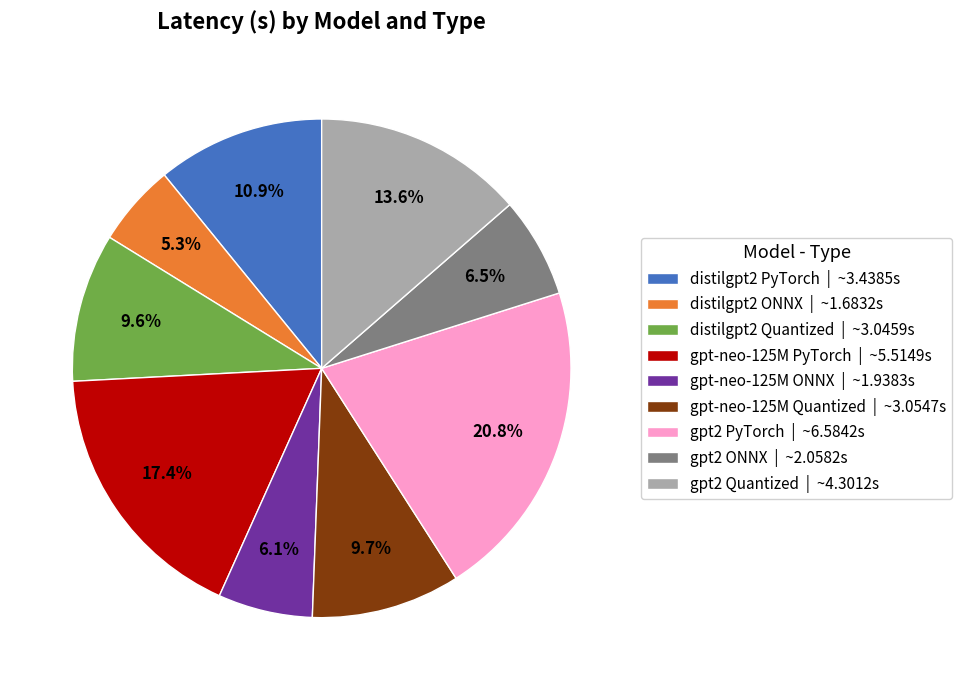

Is the sum of distilgpt2 PyTorch and distilgpt2 ONNX greater than half?

No